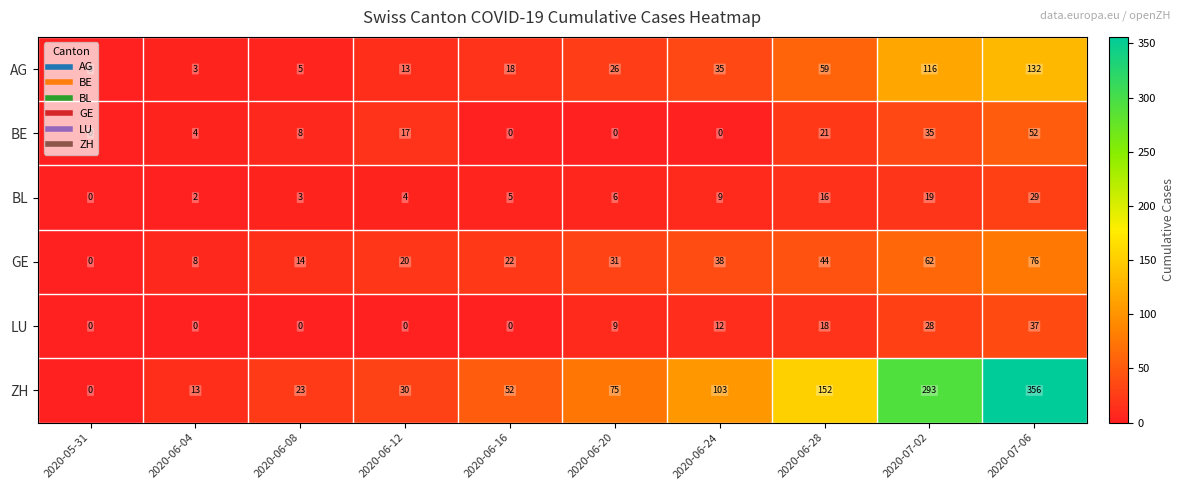

Which series has the widest spread of values?

ZH